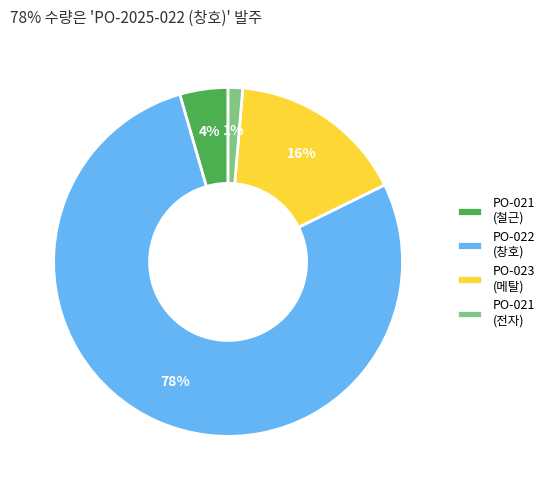

Which category has the smallest portion of the pie?

PO-021 (전자)